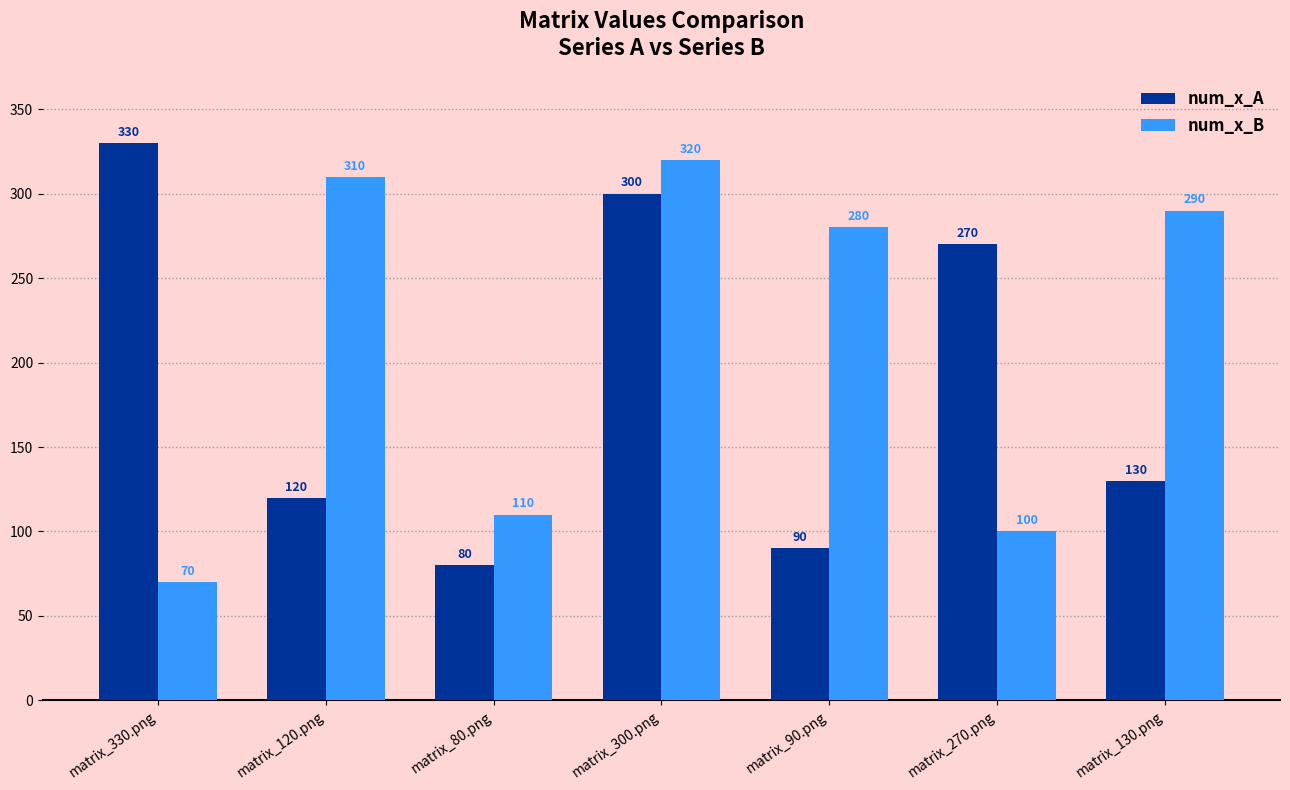

What is the difference between the maximum and minimum values in the num_x_B series?

250